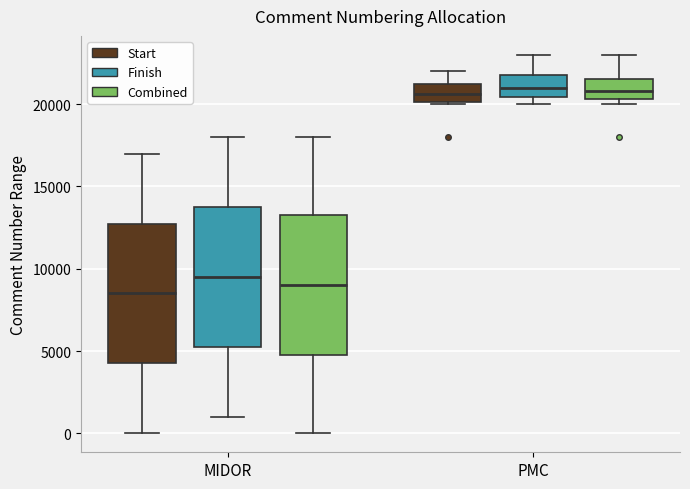

Reading left to right, read every box against the y-axis: the position of its median line, the range the box covers, and the ends of its whiskers. The values are not printed on the chart, so give them approximately, as read against the axis.

MIDOR (Start): median 8500, box 4500 to 13000, whiskers 0 to 17000
MIDOR (Finish): median 9500, box 5500 to 14000, whiskers 1000 to 18000
MIDOR (Combined): median 9000, box 5000 to 13500, whiskers 0 to 18000
PMC (Start): median 20500, box 20000 to 21500, whiskers 20000 to 22000
PMC (Finish): median 21000, box 20500 to 22000, whiskers 20000 to 23000
PMC (Combined): median 21000, box 20500 to 21500, whiskers 20000 to 23000